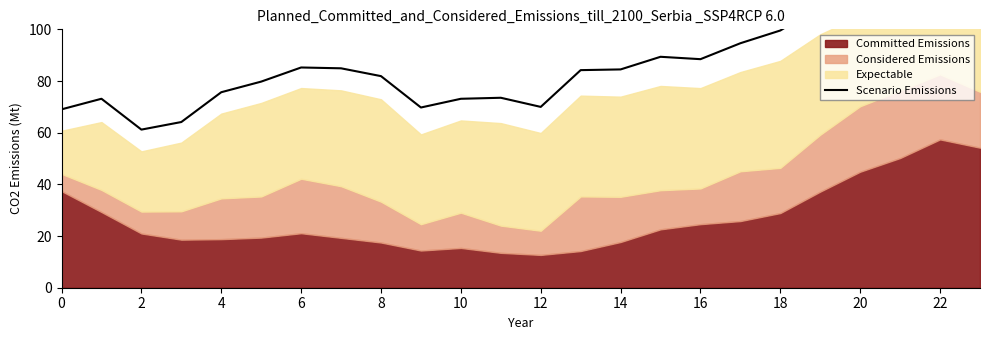

How many points are lower than both their immediate neighbors (excluding endpoints)?

4